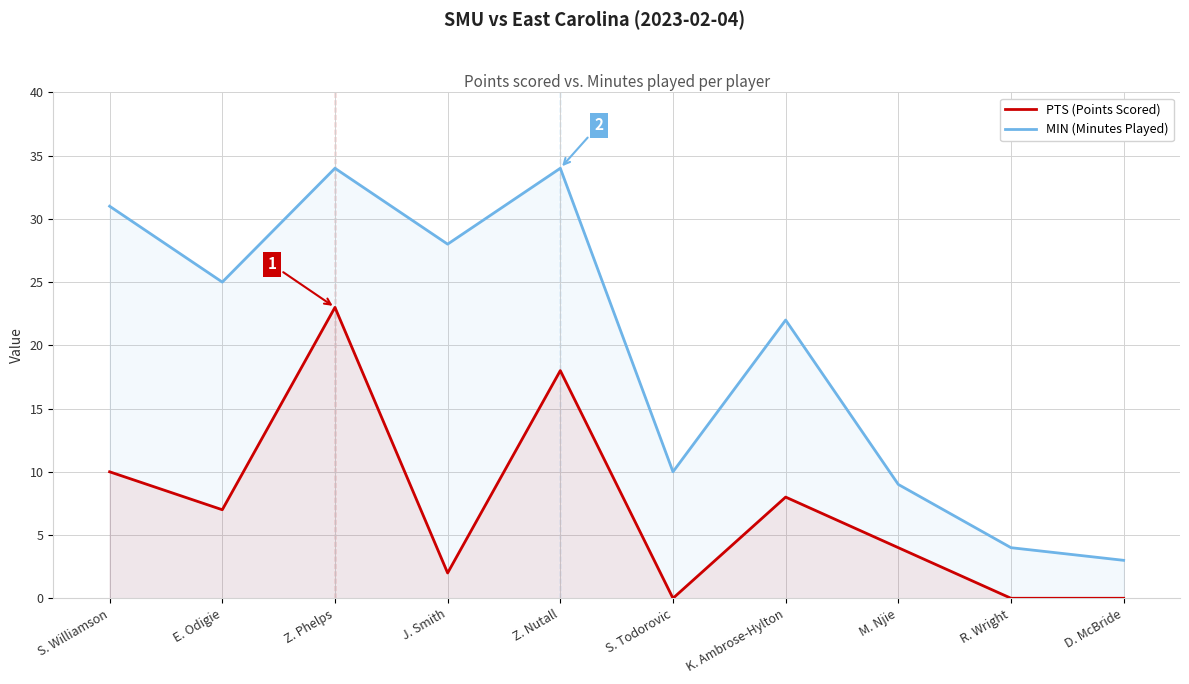

What is the total value across all series at R. Wright?

4